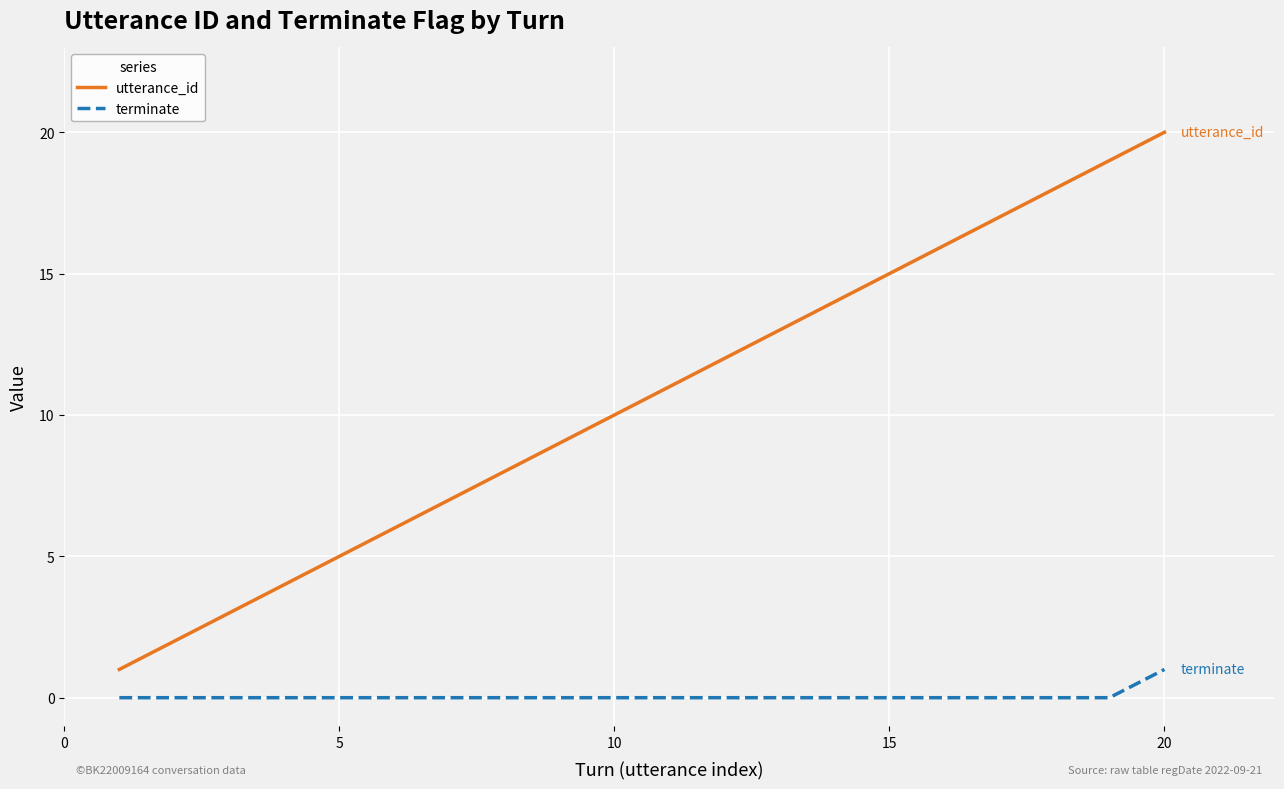

Which series has the largest range (max minus min)?

utterance_id